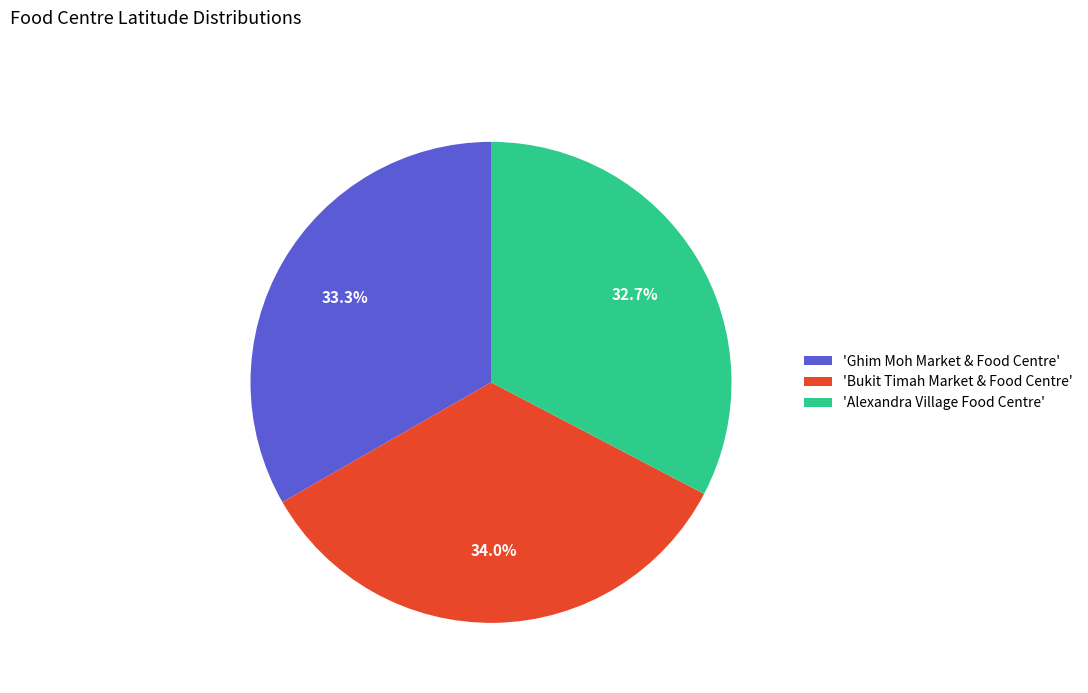

Rank the categories by value from highest to lowest.

'Bukit Timah Market & Food Centre', 'Ghim Moh Market & Food Centre', 'Alexandra Village Food Centre'